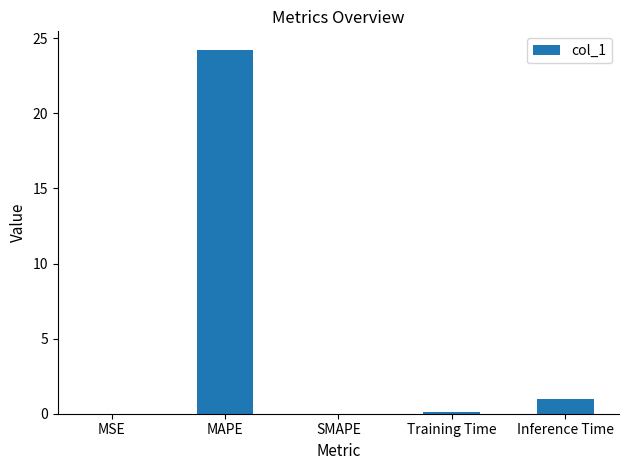

What is the greatest value displayed?

24.3